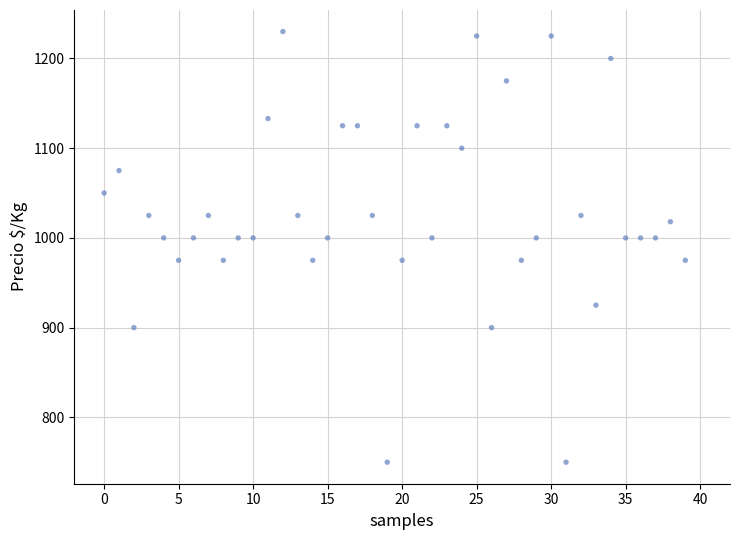

What is the range of Y values (max minus min)?

480